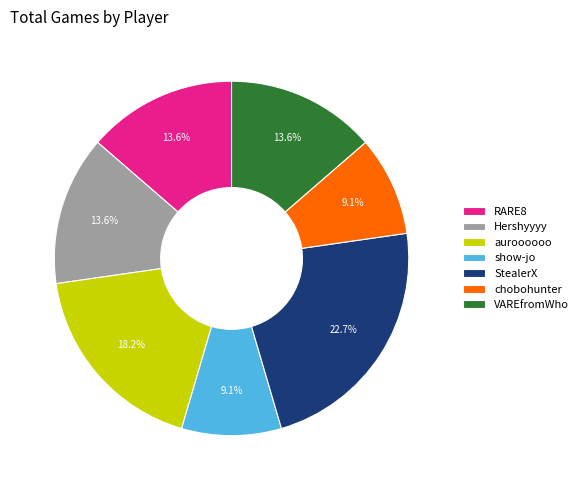

Is the sum of StealerX and chobohunter greater than half?

No